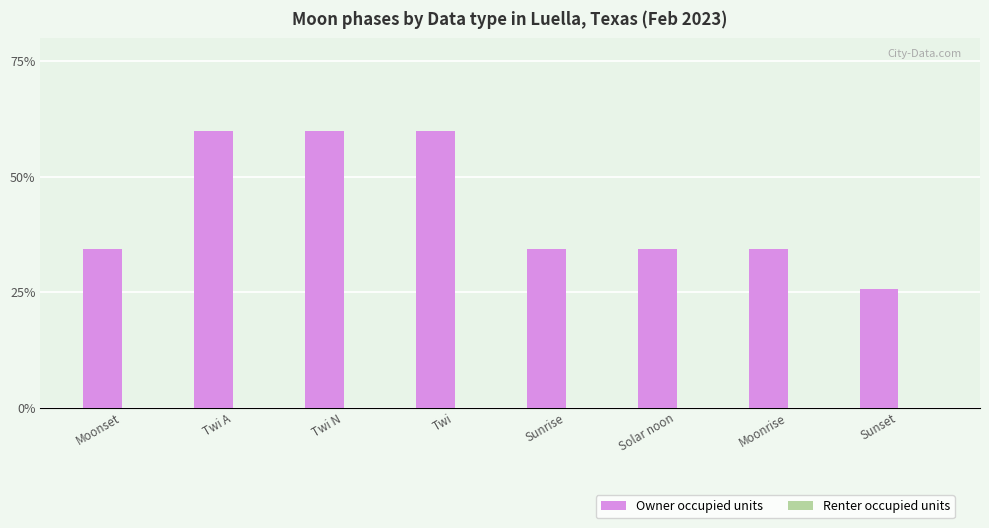

What is the label of the 1st bar from the left?

Moonset